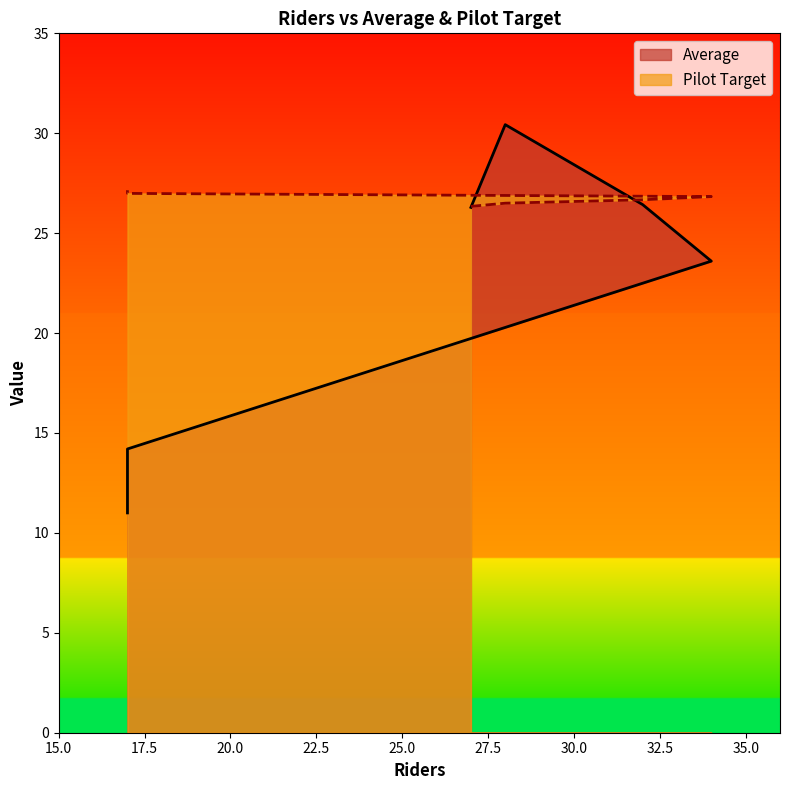

What is the sum of the Average values at 17 and 28?

41.4